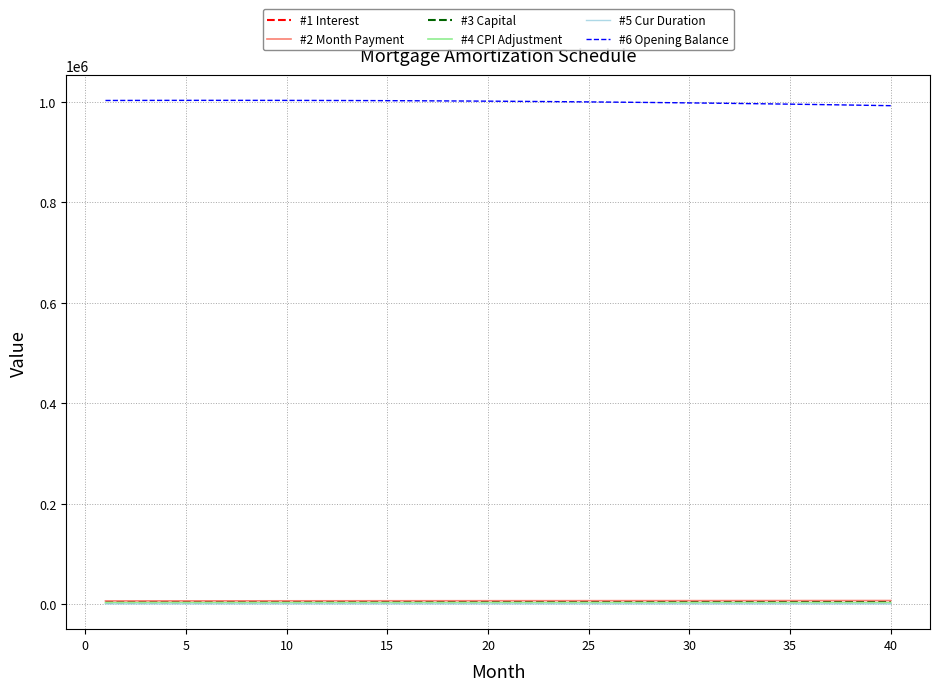

What is the greatest value displayed?

1002918.5